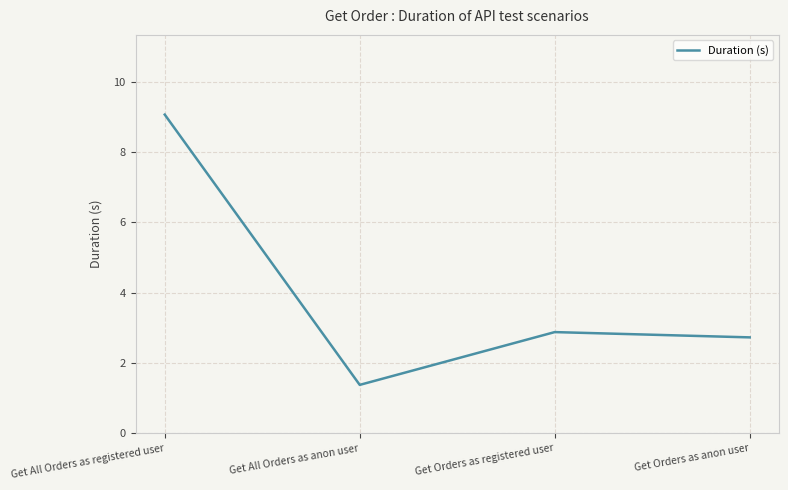

What position from the left is Get Orders as registered user?

3